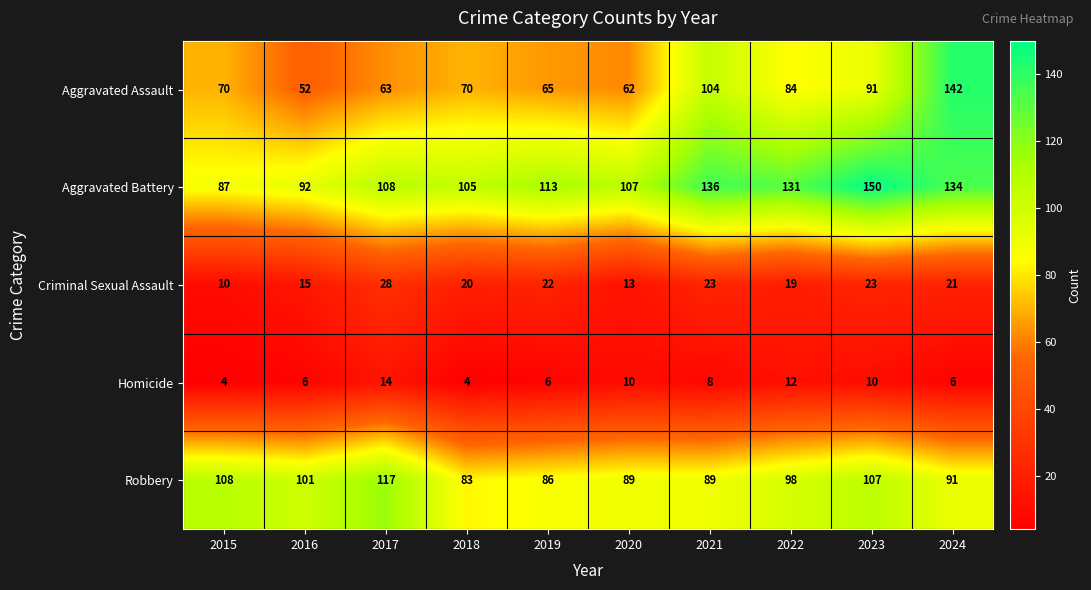

What is the minimum value shown in the chart?

4